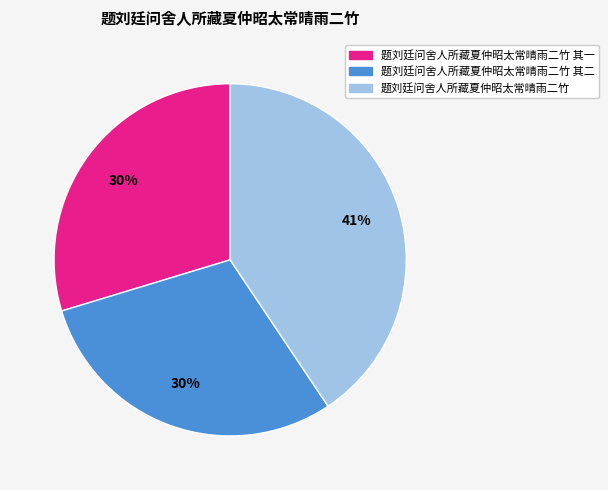

What is the largest slice in the pie chart?

题刘廷问舍人所藏夏仲昭太常晴雨二竹